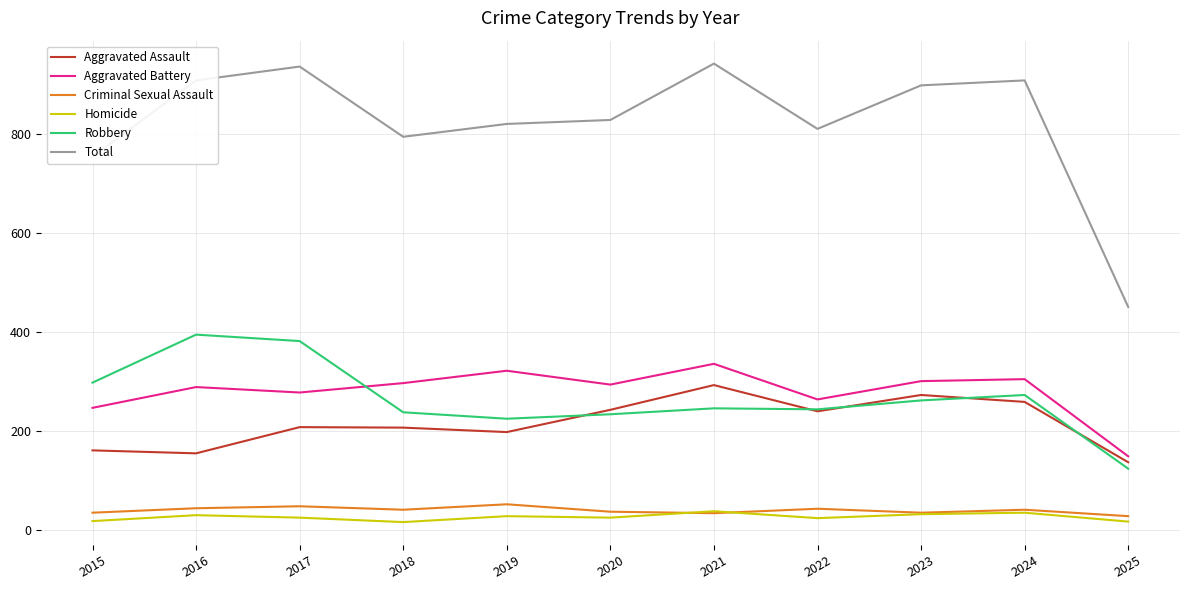

True or false: Aggravated Assault and Total cross at least once.

False